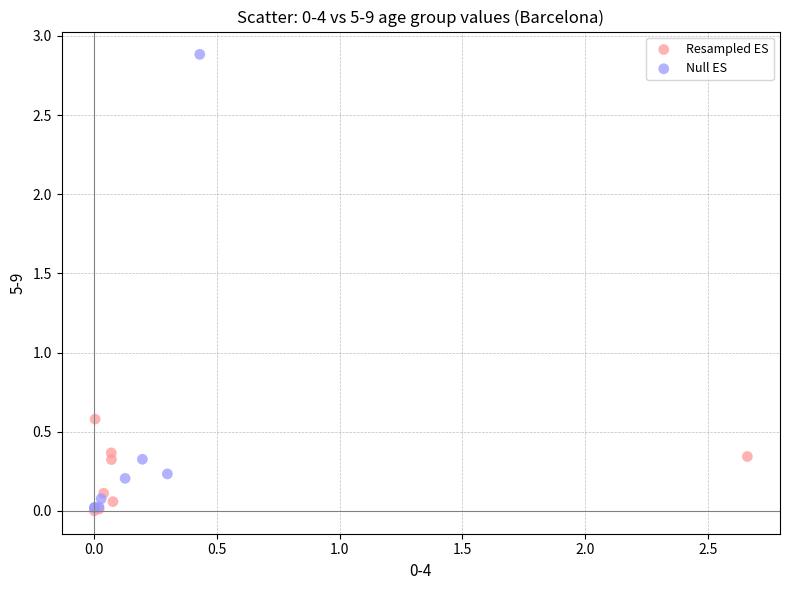

Which series has the widest spread of Y values?

Null ES